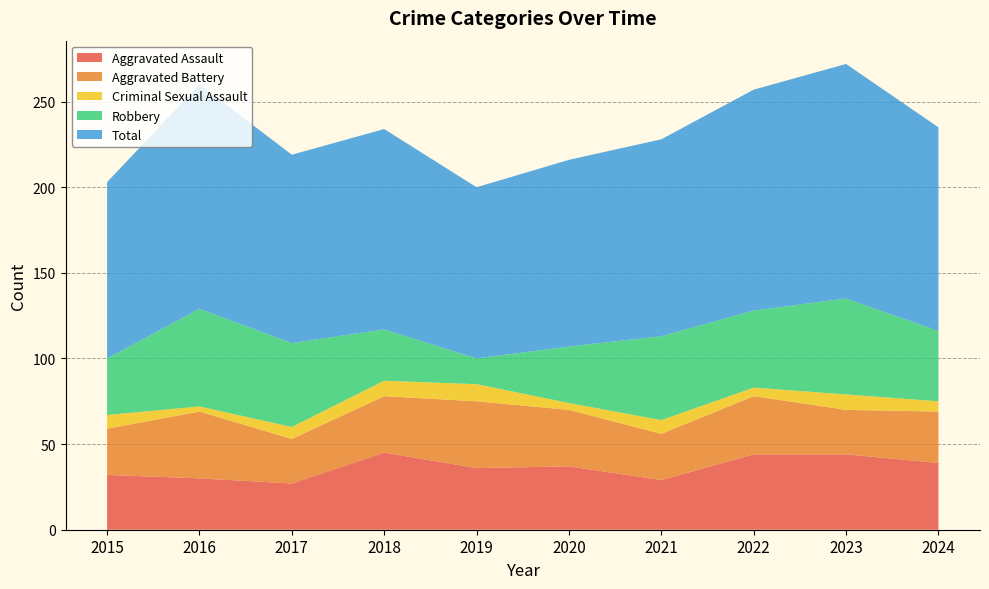

Reading right to left, extract all data points from this chart.

Aggravated Assault: 2024=39	2023=44	2022=44	2021=29	2020=37	2019=36	2018=45	2017=27	2016=30	2015=32
Aggravated Battery: 2024=30	2023=26	2022=34	2021=27	2020=33	2019=39	2018=33	2017=26	2016=39	2015=27
Criminal Sexual Assault: 2024=6	2023=9	2022=5	2021=8	2020=4	2019=10	2018=9	2017=7	2016=3	2015=8
Robbery: 2024=41	2023=56	2022=45	2021=49	2020=33	2019=15	2018=30	2017=49	2016=57	2015=33
Total: 2024=119	2023=137	2022=129	2021=115	2020=109	2019=100	2018=117	2017=110	2016=131	2015=103